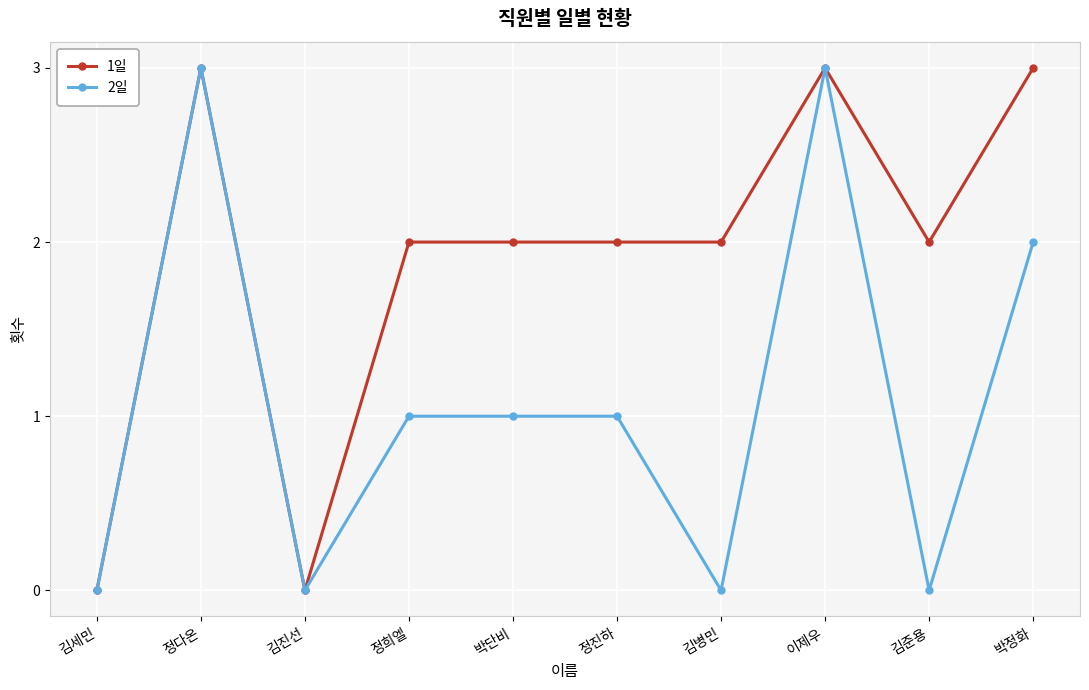

How many 2일 values are between 0 and 2?

8